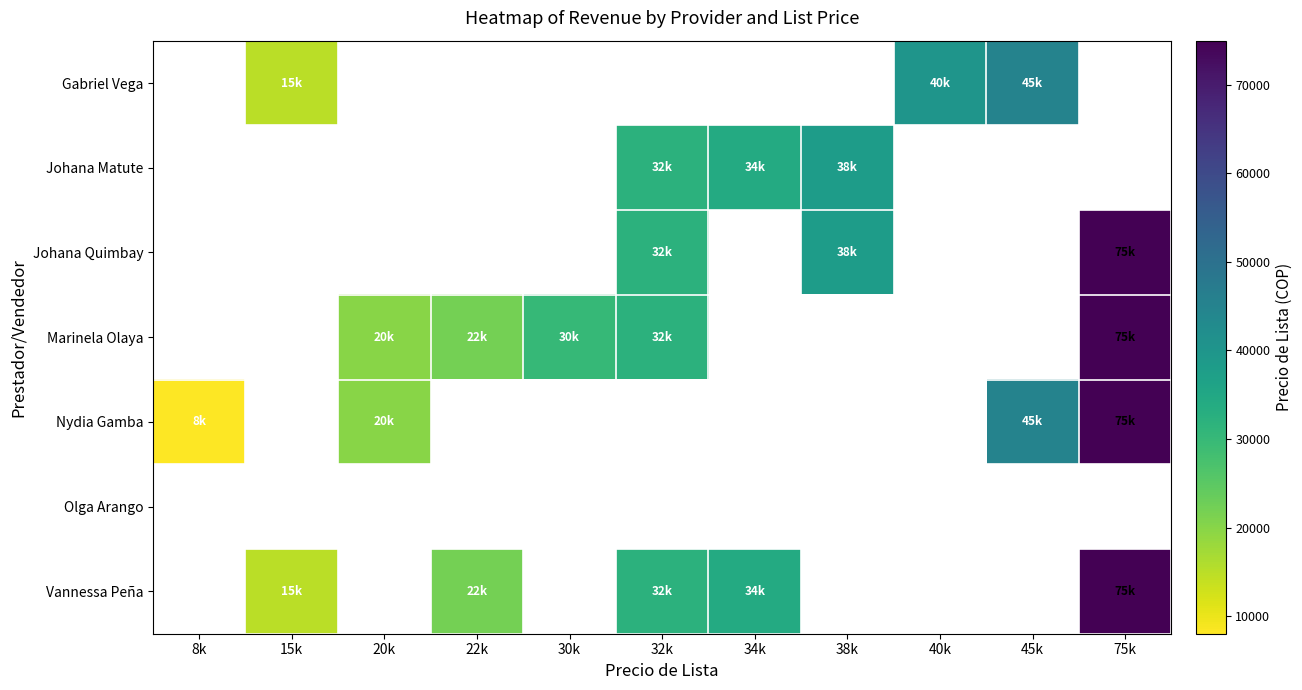

How many values in Johana Matute are above zero?

3